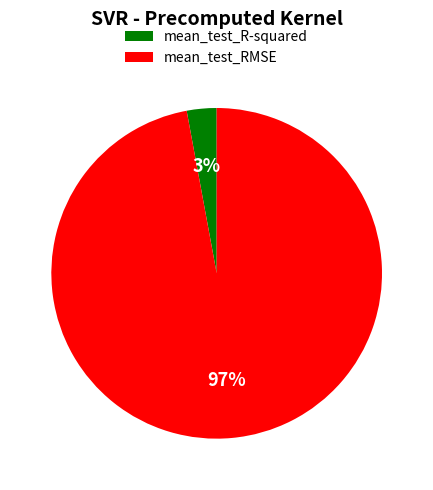

True or false: mean_test_R-squared accounts for 3% of the total.

True